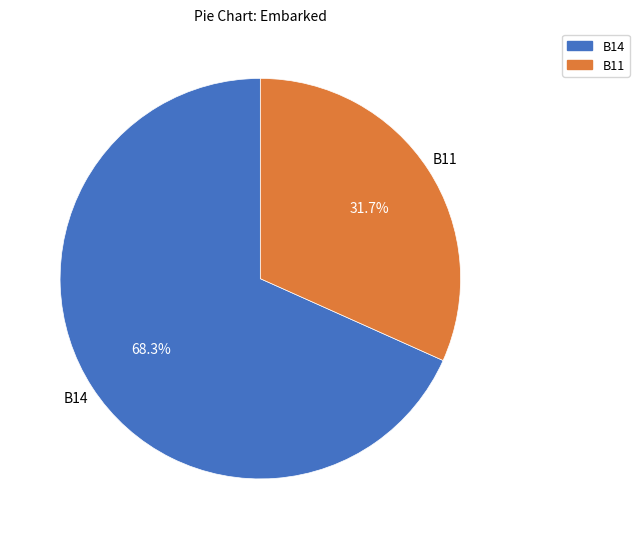

Count the number of slices in the pie.

2